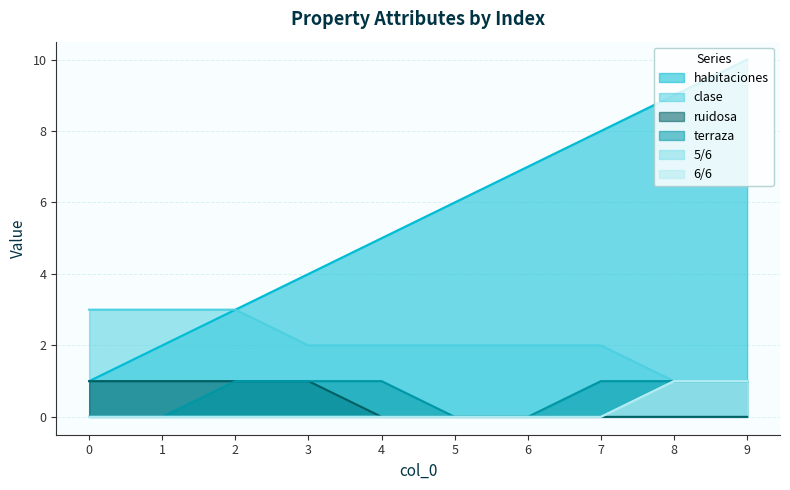

What is the spread (max minus min) of values at 1?

3